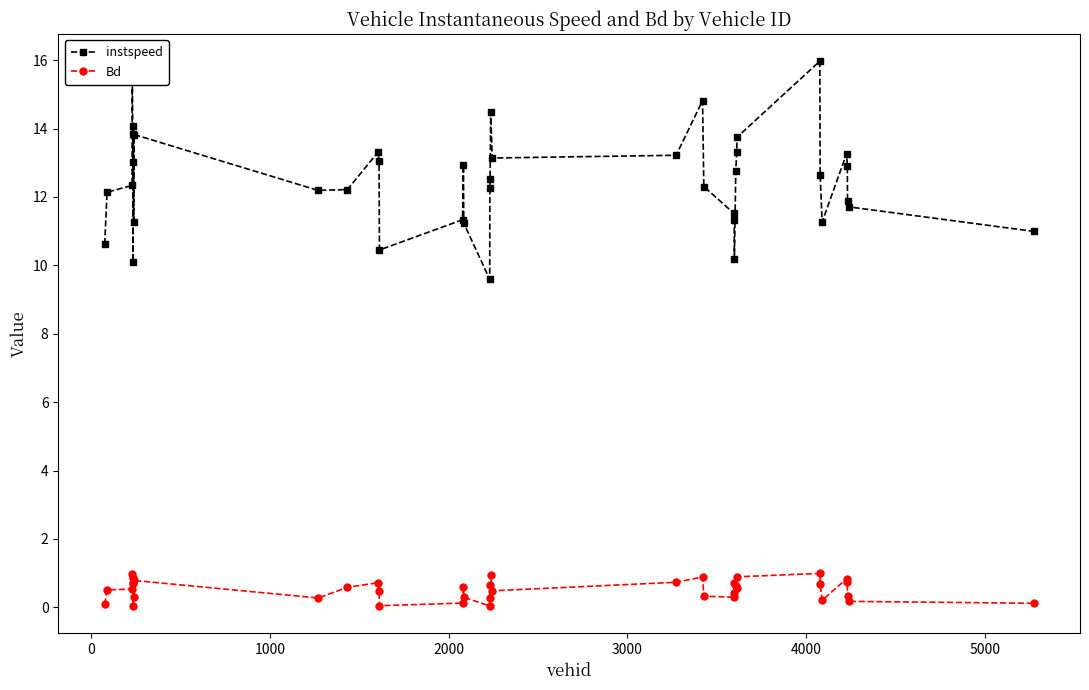

Which series has the largest total across all categories?

instspeed